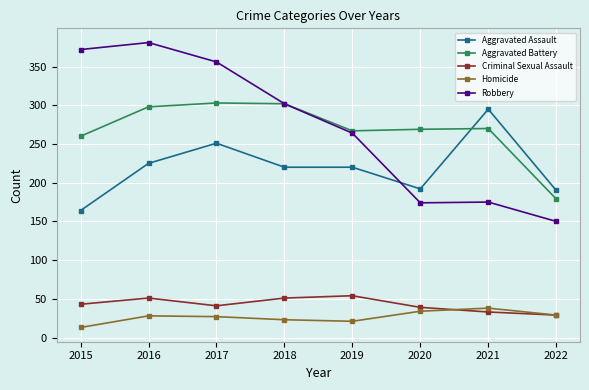

What is the difference between the Aggravated Assault values at 2017 and 2015?

87